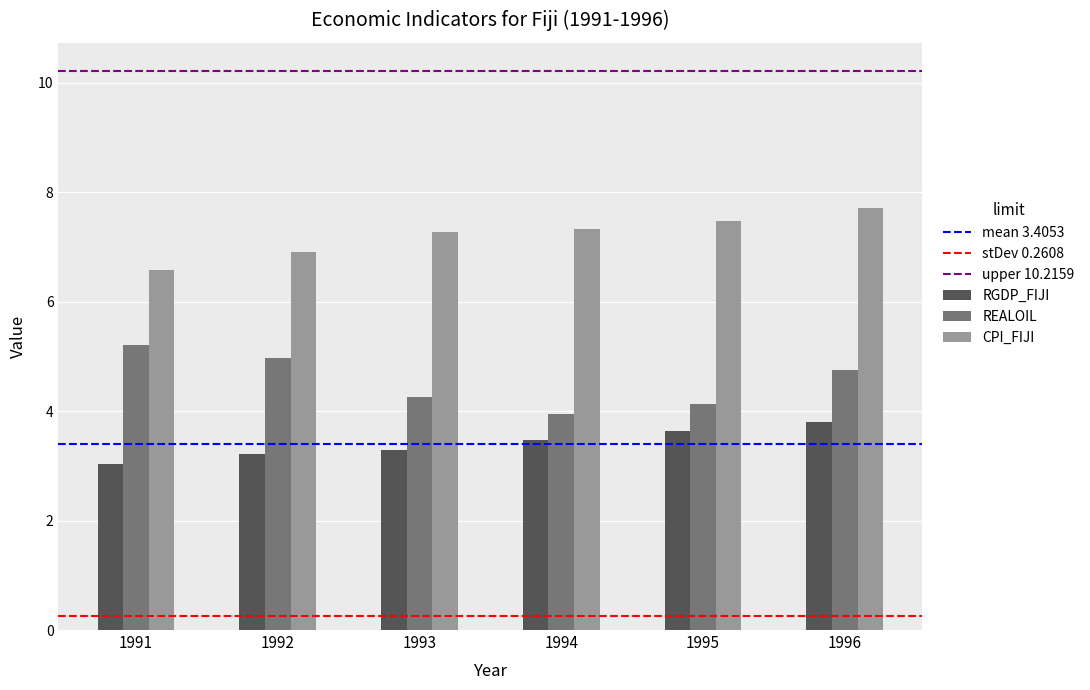

Rank the series by their average value, from lowest to highest.

RGDP_FIJI, REALOIL, CPI_FIJI